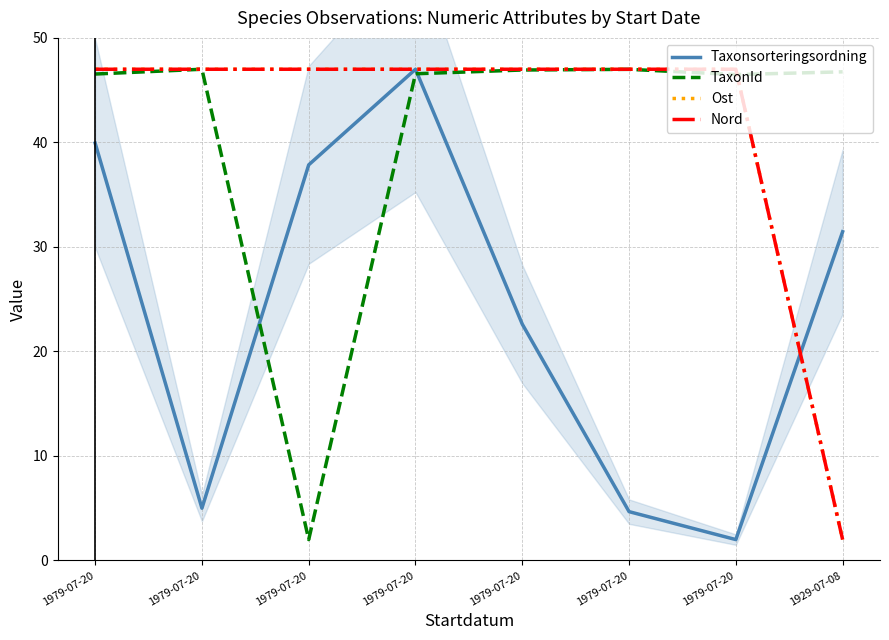

How many data points in Taxonsorteringsordning are less than 31?

4